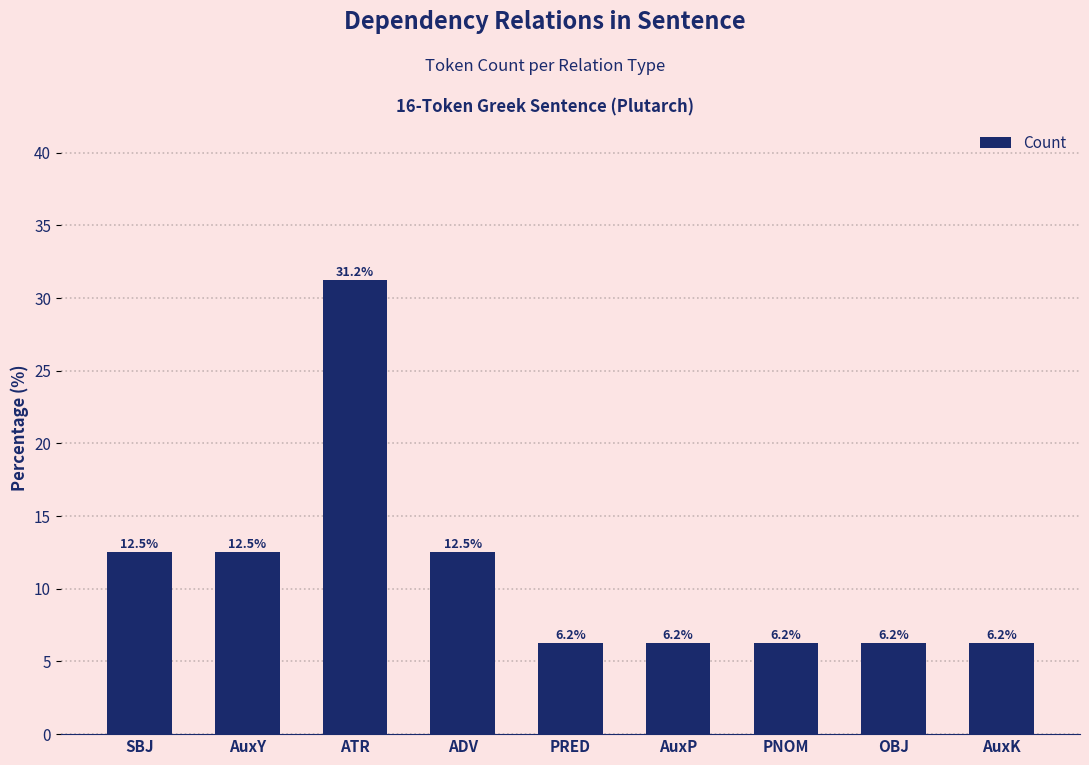

What is the label of the 2nd bar from the right?

OBJ